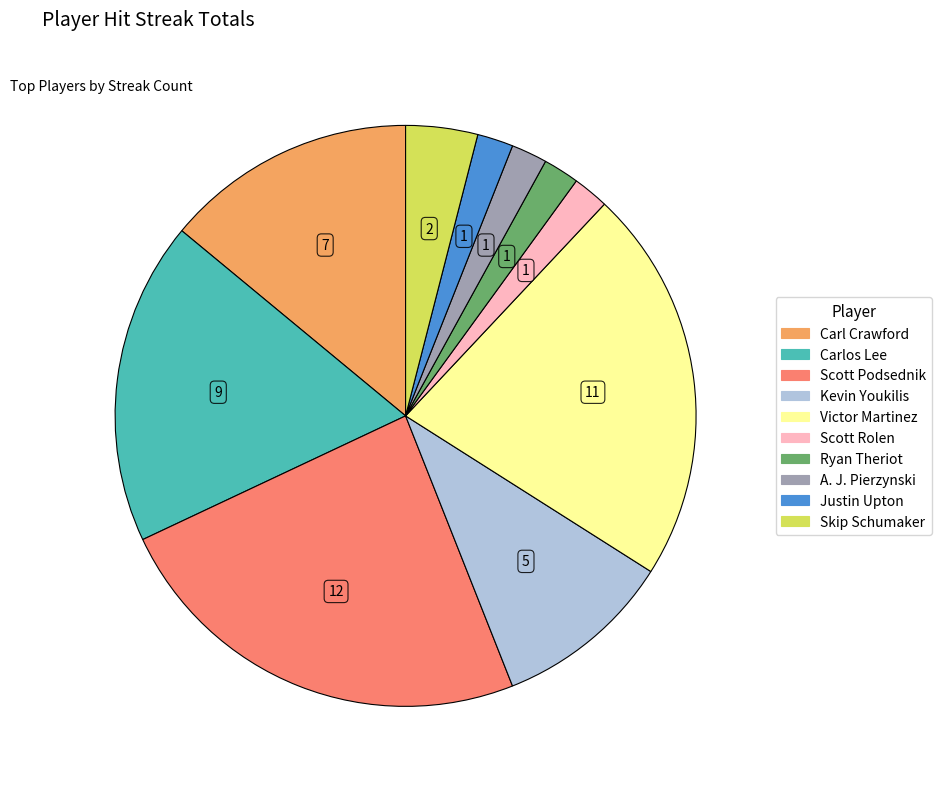

Is it true that Justin Upton is 2% of the pie?

True